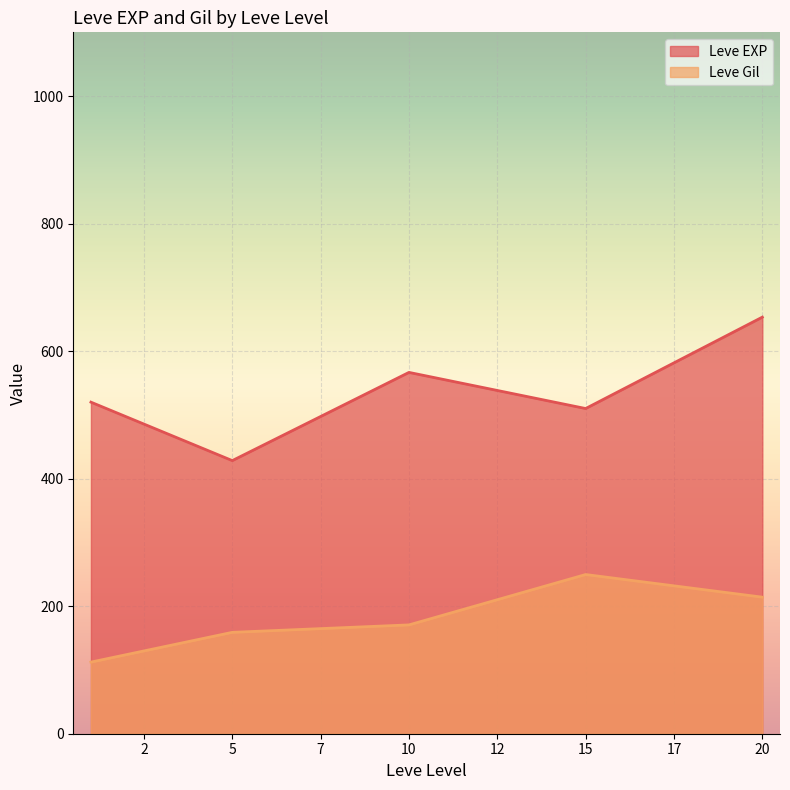

At how many categories does at least one series exceed 390?

5